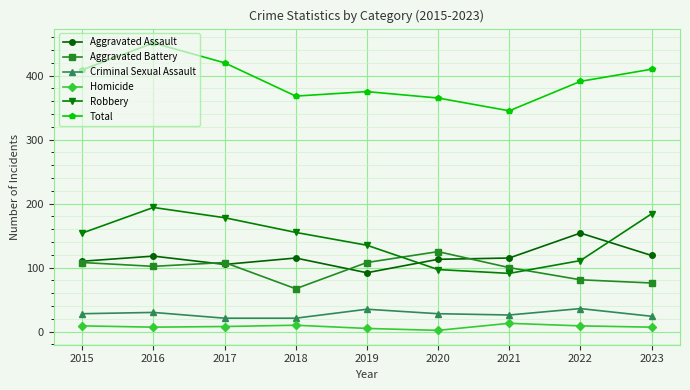

Count the Criminal Sexual Assault values in the range 24 to 30.

5